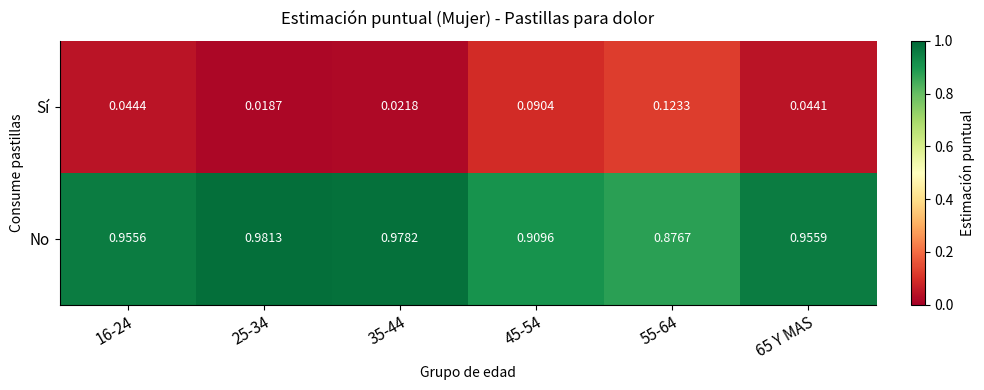

Which series has the largest total across all categories?

No